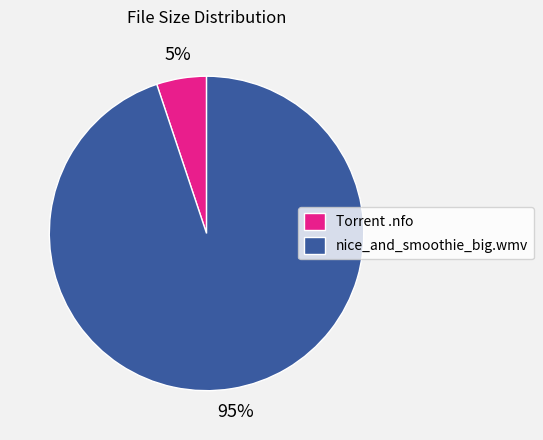

How many slices are in this pie chart?

2